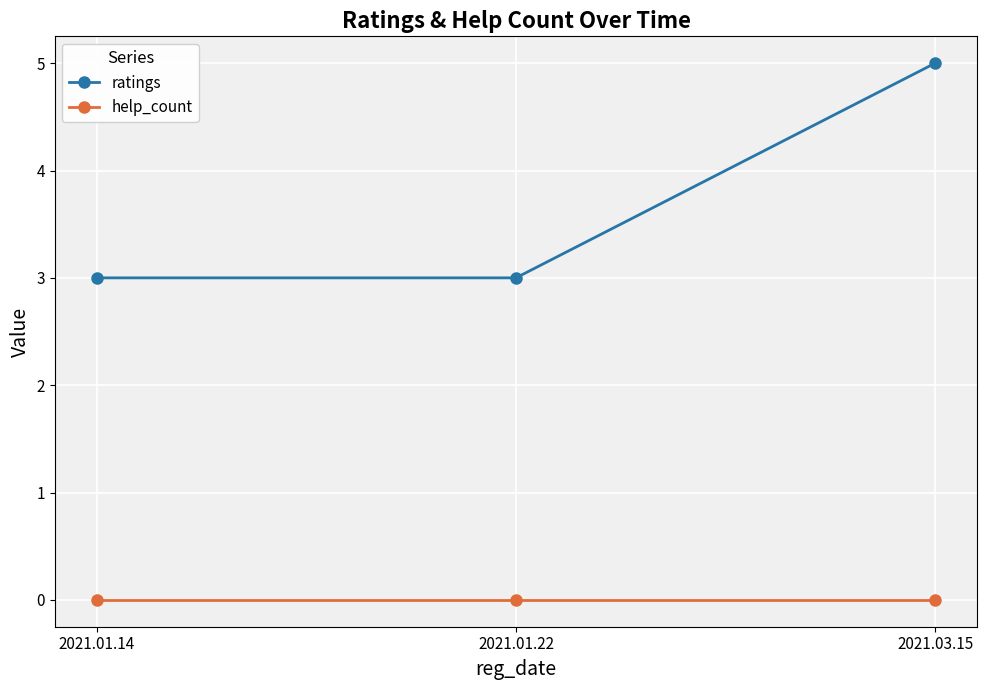

Reading right to left, transcribe all the data shown in this chart.

ratings: 5	3	3
help_count: 0	0	0